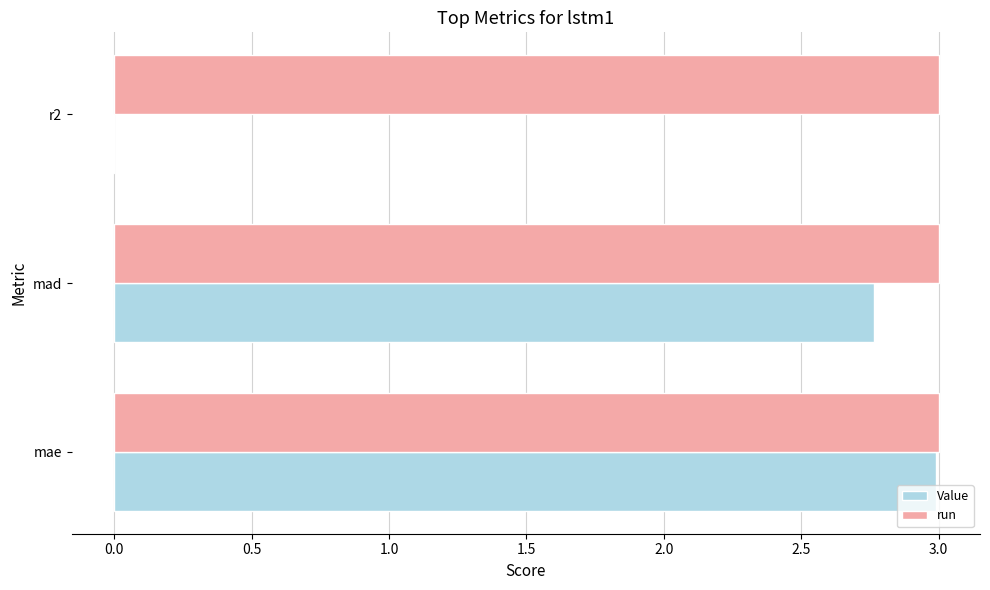

The value of run at r2 is 3.0. True or false?

True